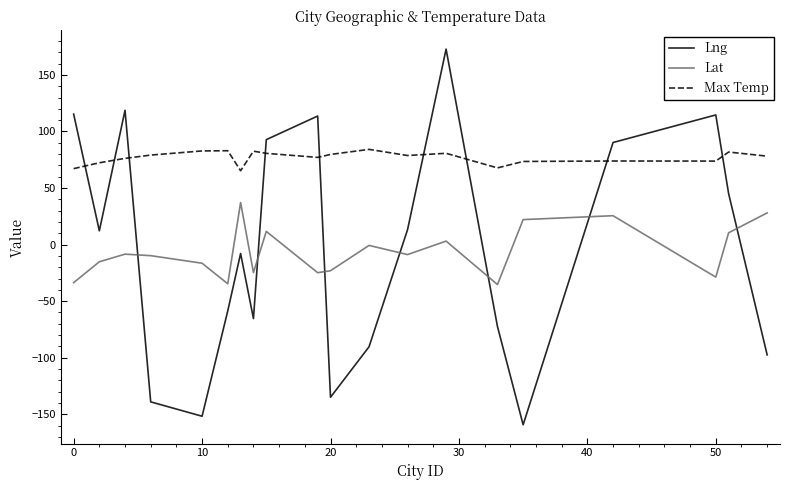

Which series has the largest total across all categories?

Max Temp